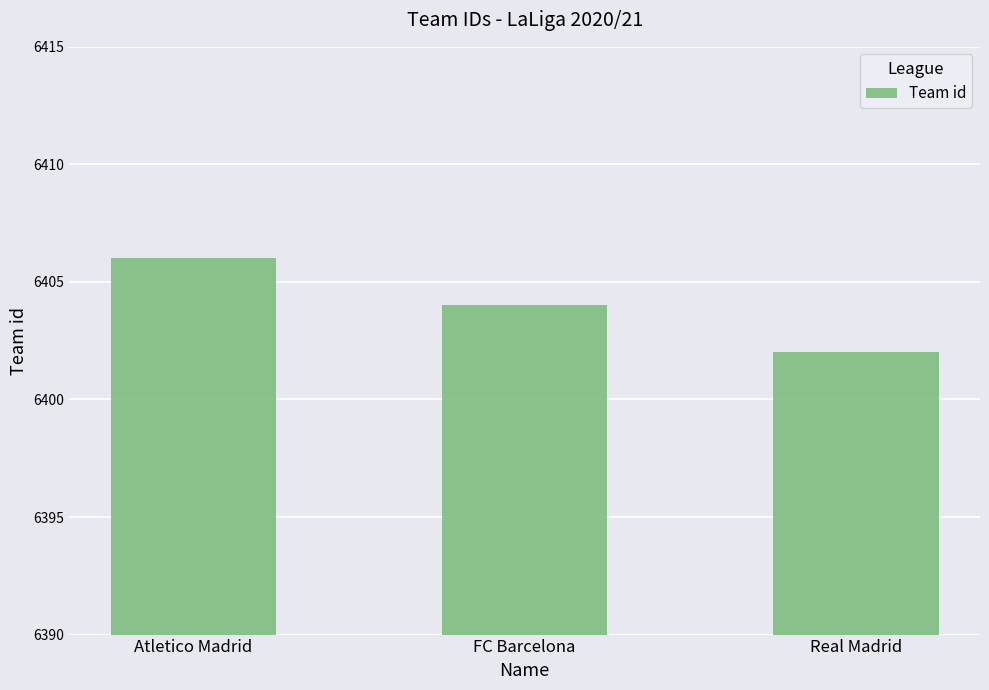

What is the greatest value displayed?

6406